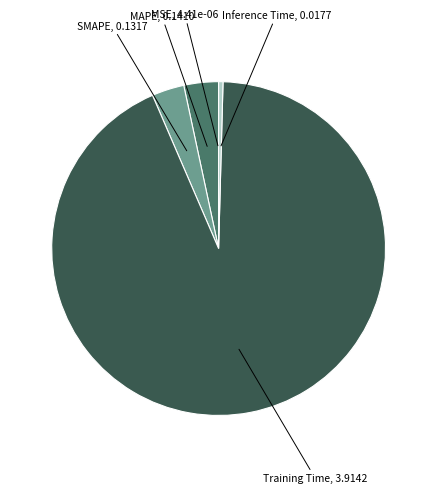

Count the number of slices in the pie.

5